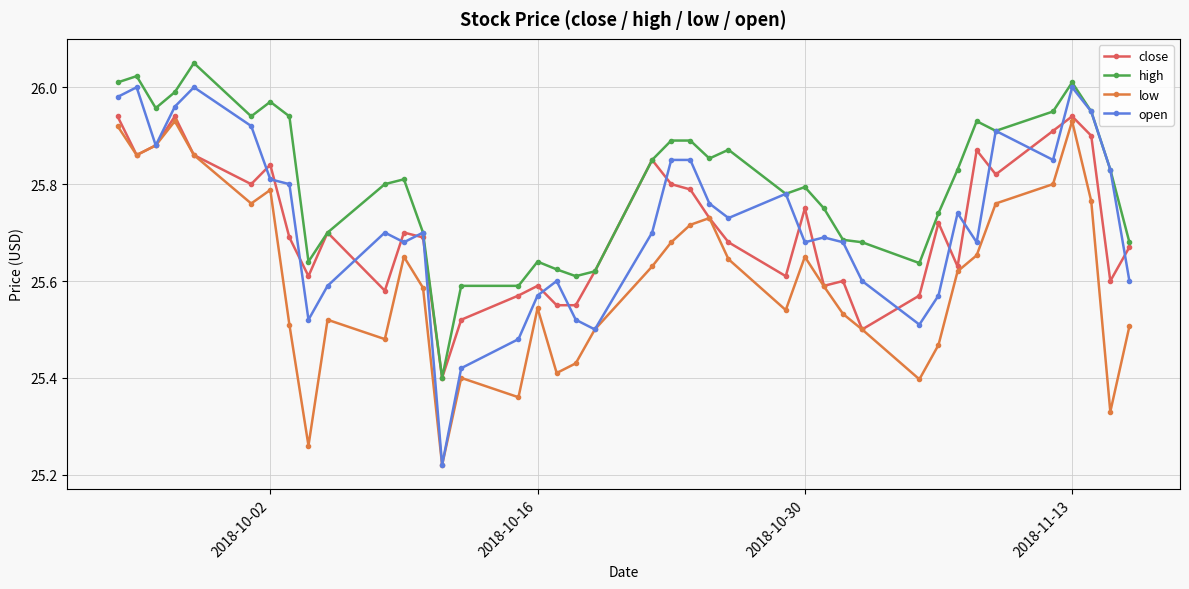

Which series has the largest range (max minus min)?

open